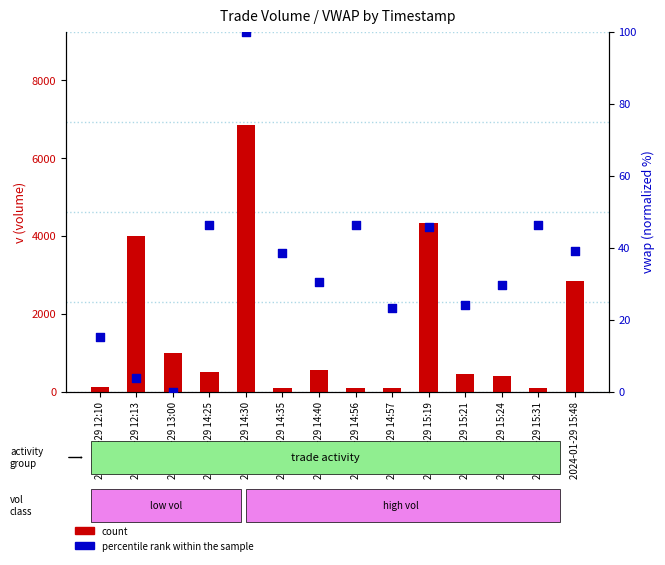

What are all the series names shown in the legend?

count, percentile rank within the sample